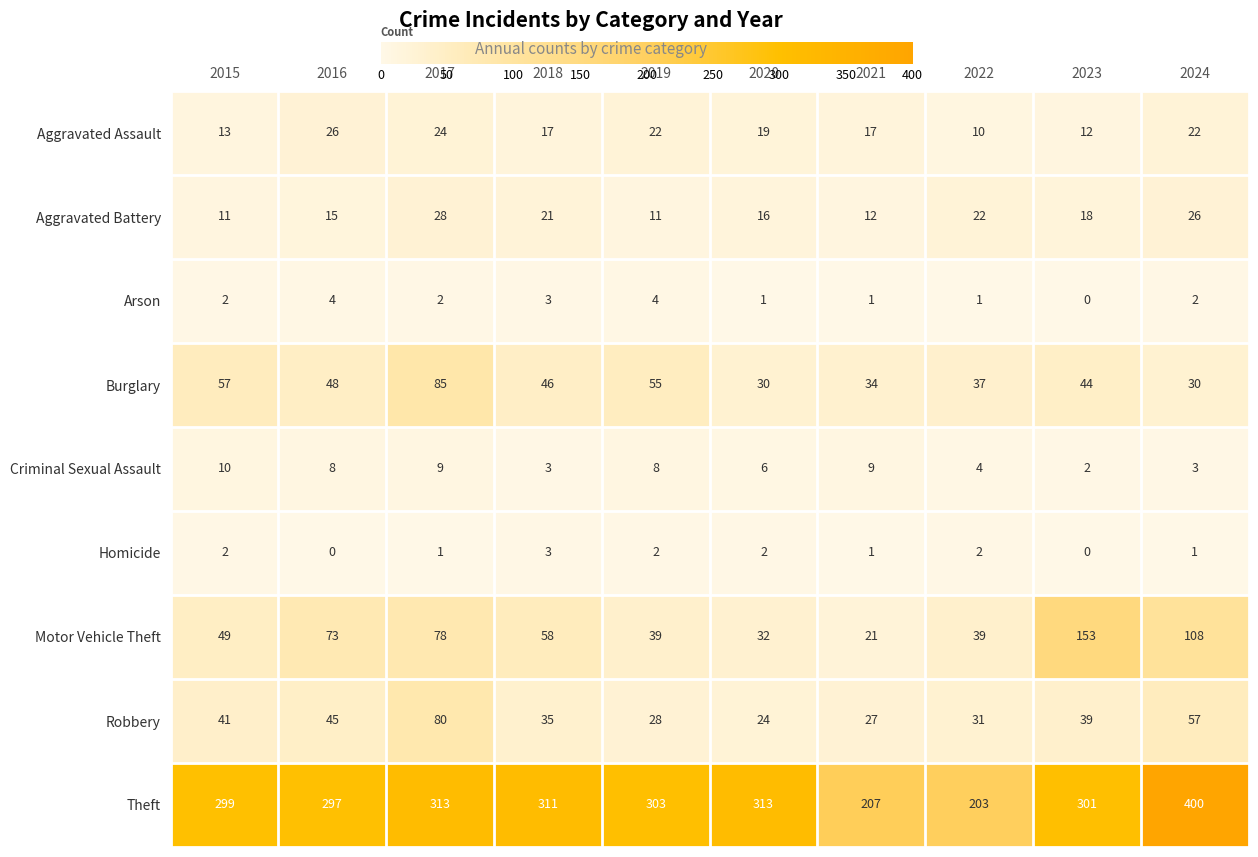

What is the difference between the maximum and minimum values in the Criminal Sexual Assault series?

8